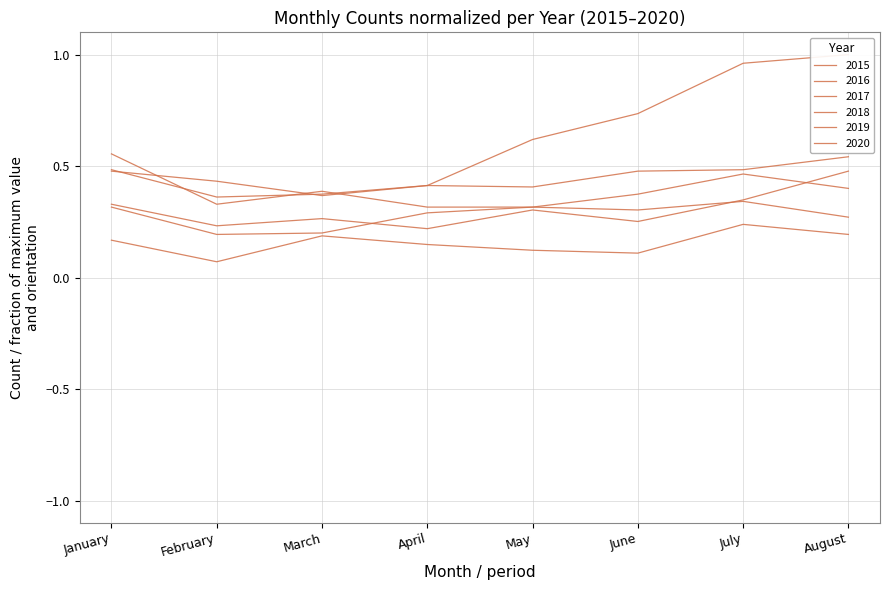

What value does the 2018 series have at January?

0.6